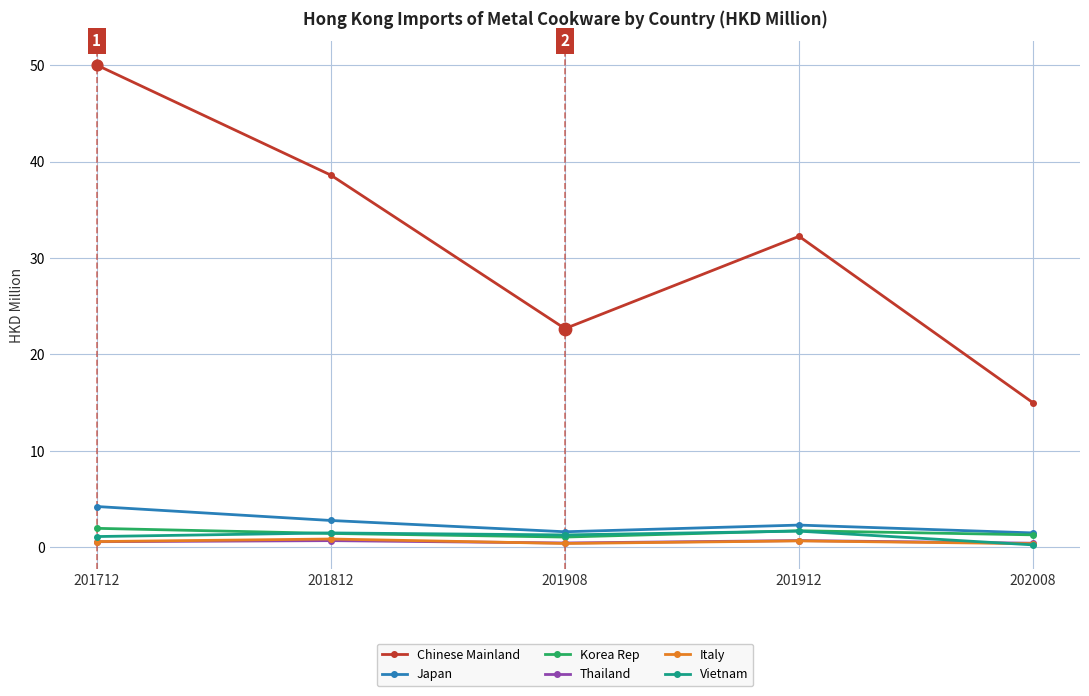

Is the value of Korea Rep at 201912 greater than the value of Italy at 201908?

Yes